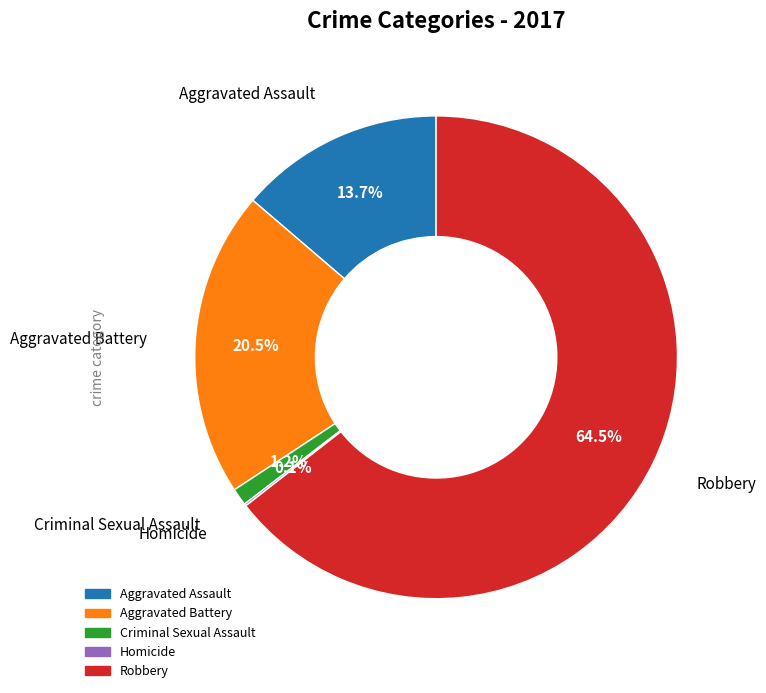

How much of the chart is everything except Robbery?

35.5%